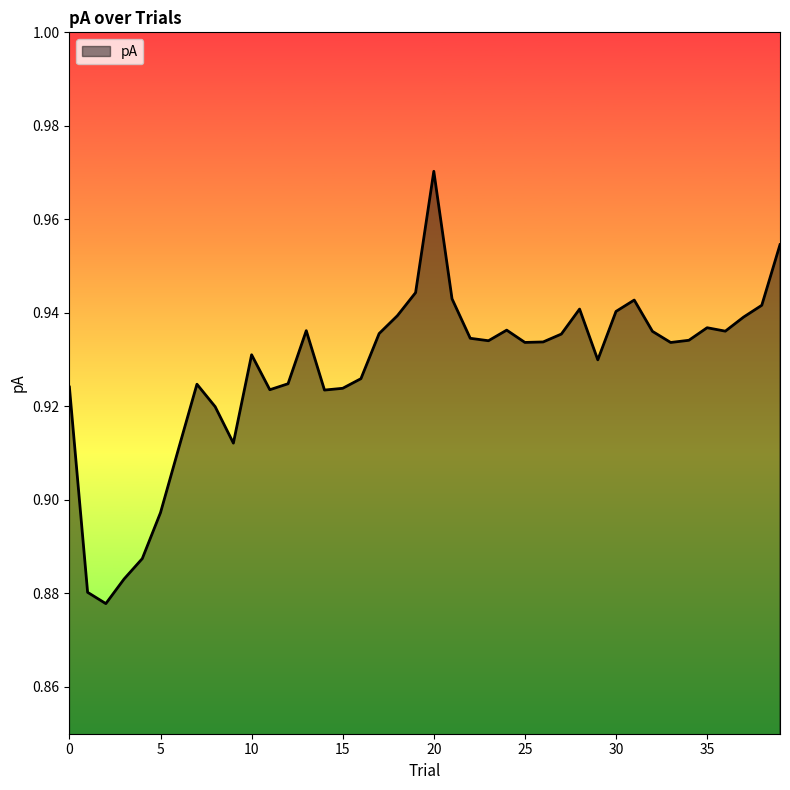

What is the value of the 10th point from the left?

0.9